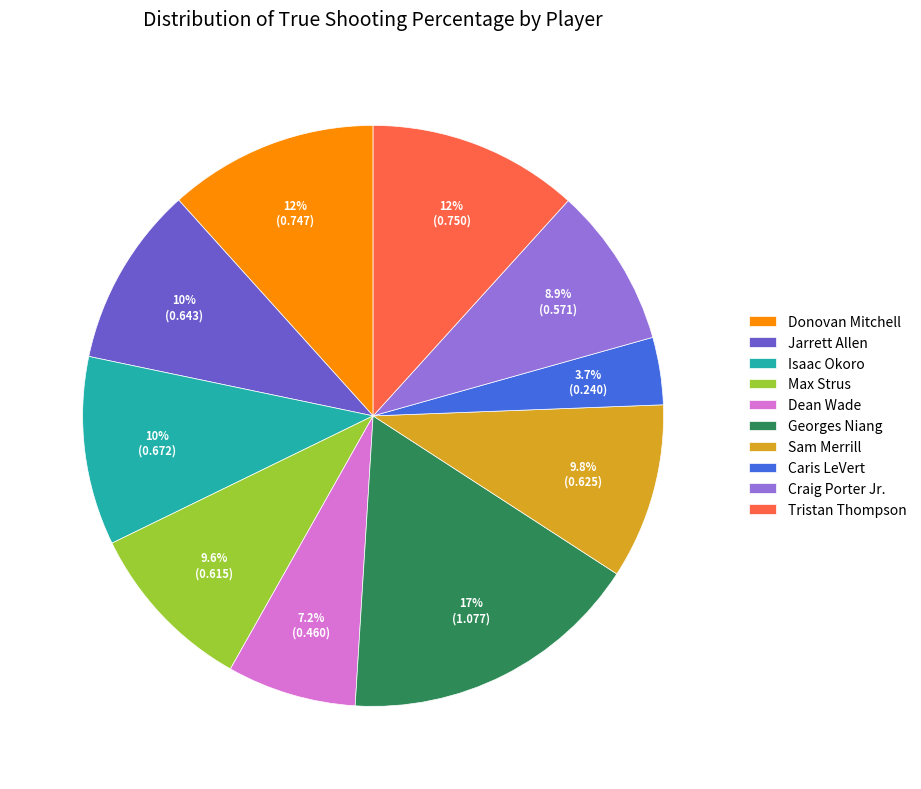

Which has a higher value, Craig Porter Jr. or Tristan Thompson?

Tristan Thompson